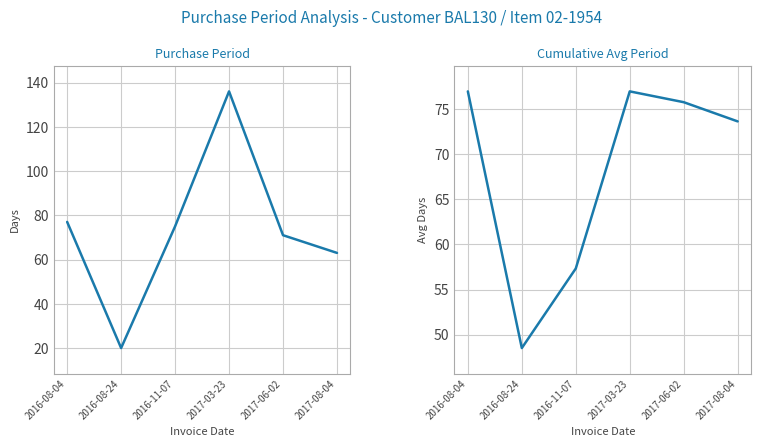

What is the average value of the Purchase Period series?

73.7